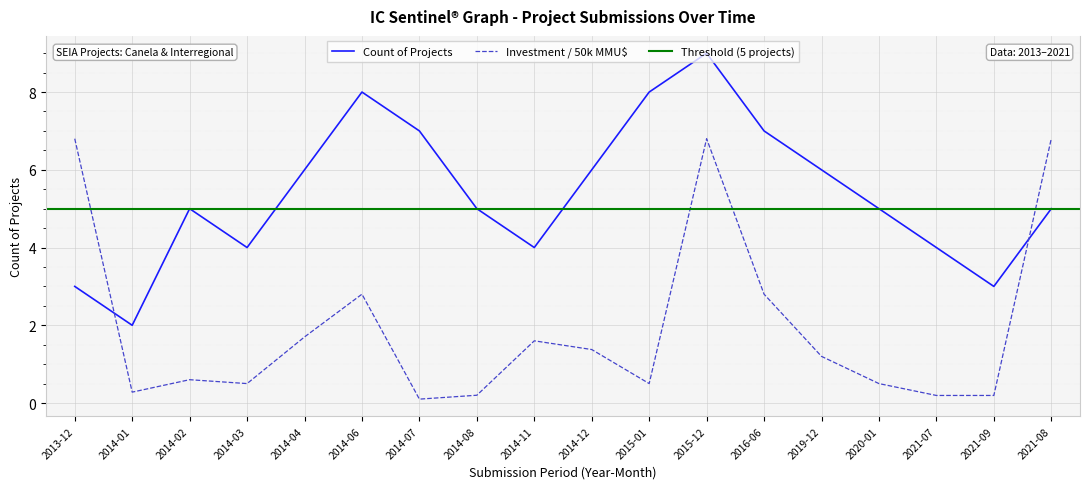

What is the minimum value for Count of Projects?

2.0